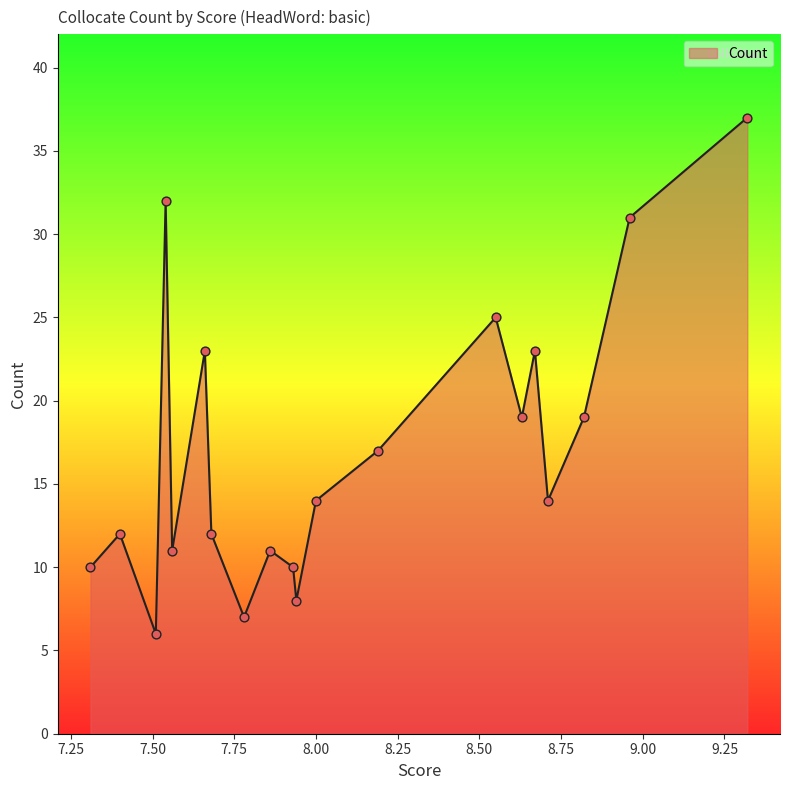

What is the difference between the maximum and minimum values?

31